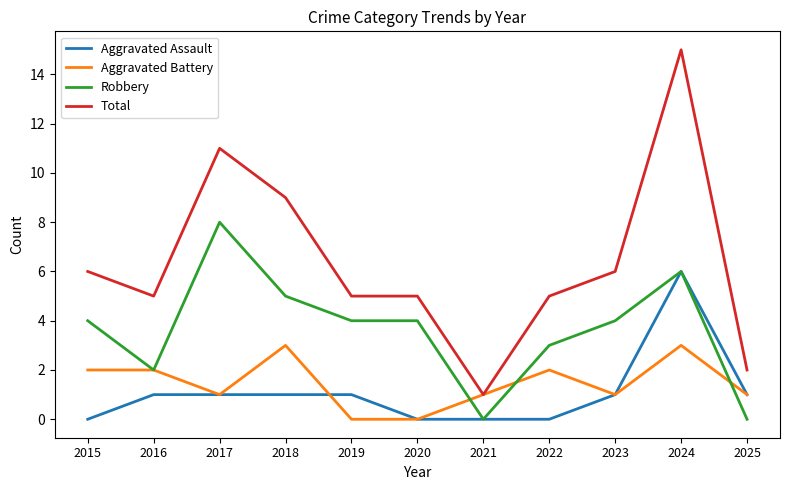

What is the difference between the Robbery values at 2025 and 2019?

4